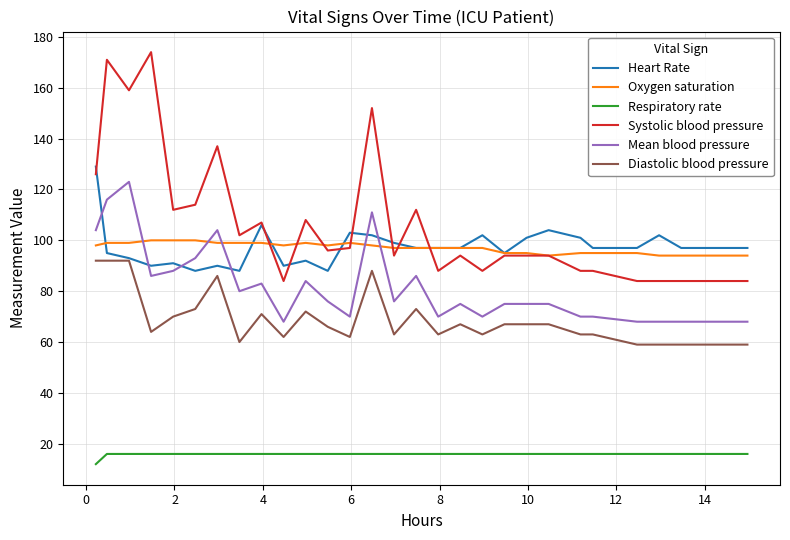

True or false: Heart Rate and Systolic blood pressure intersect in this chart.

True